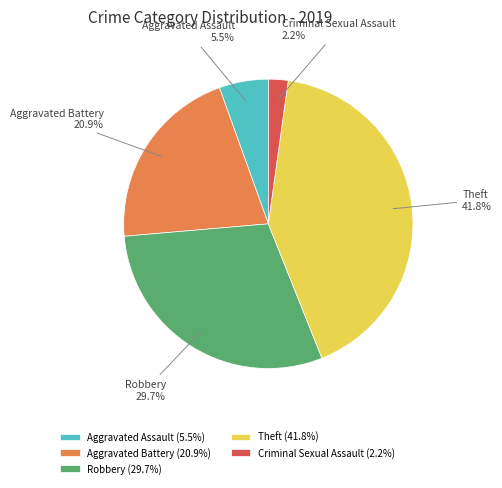

Does Criminal Sexual Assault represent more than half of the total?

No